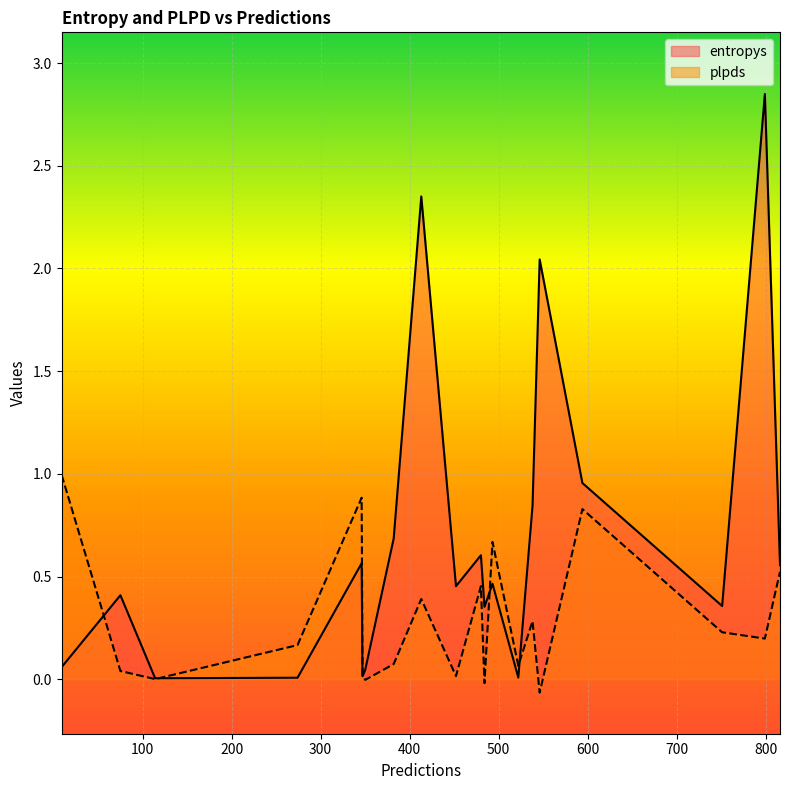

What is the difference between the maximum and minimum values in the plpds series?

1.1